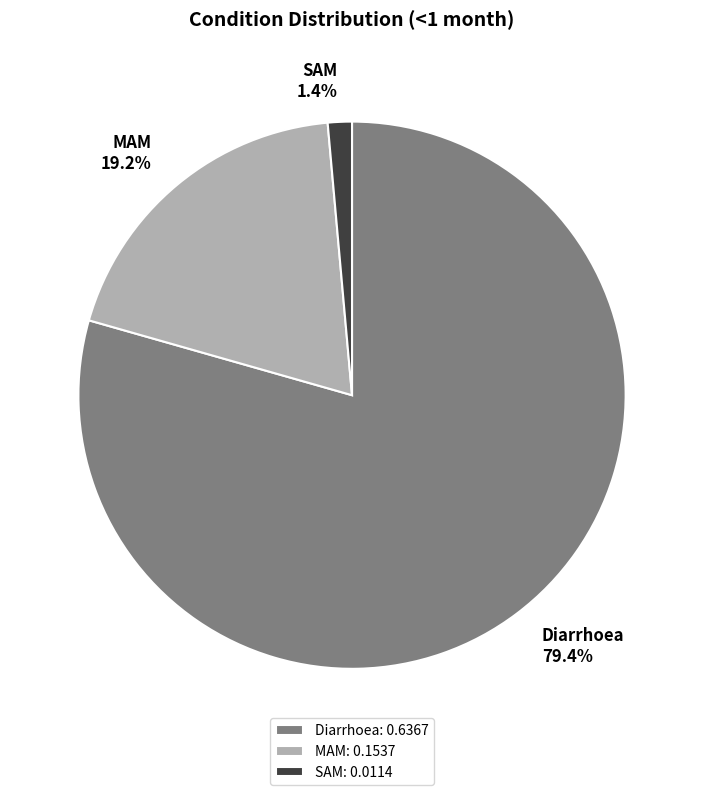

To the nearest percent, what is the combined percentage of MAM and Diarrhoea?

99%